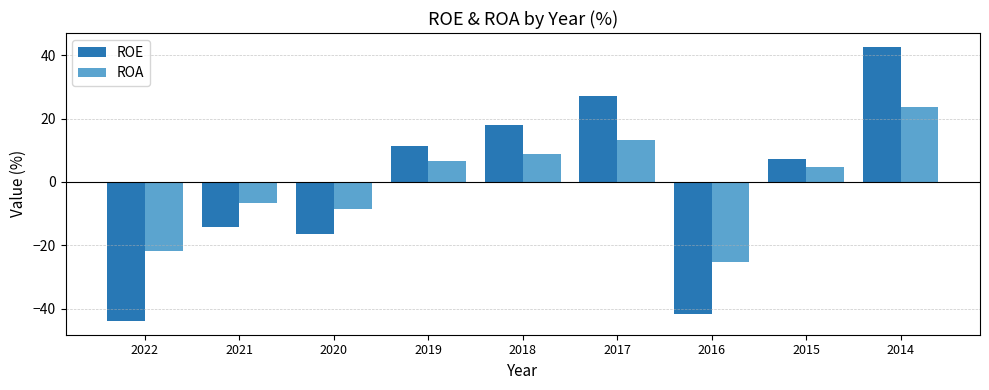

Are the bars horizontal?

No